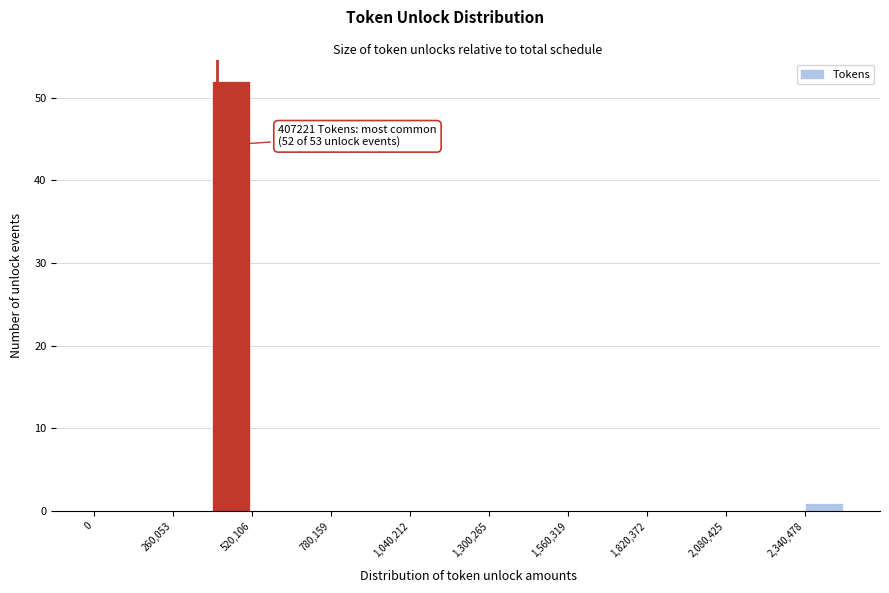

Around what value on the x-axis is the tallest bar? Give the approximate position of its centre, as read against the axis.

450000